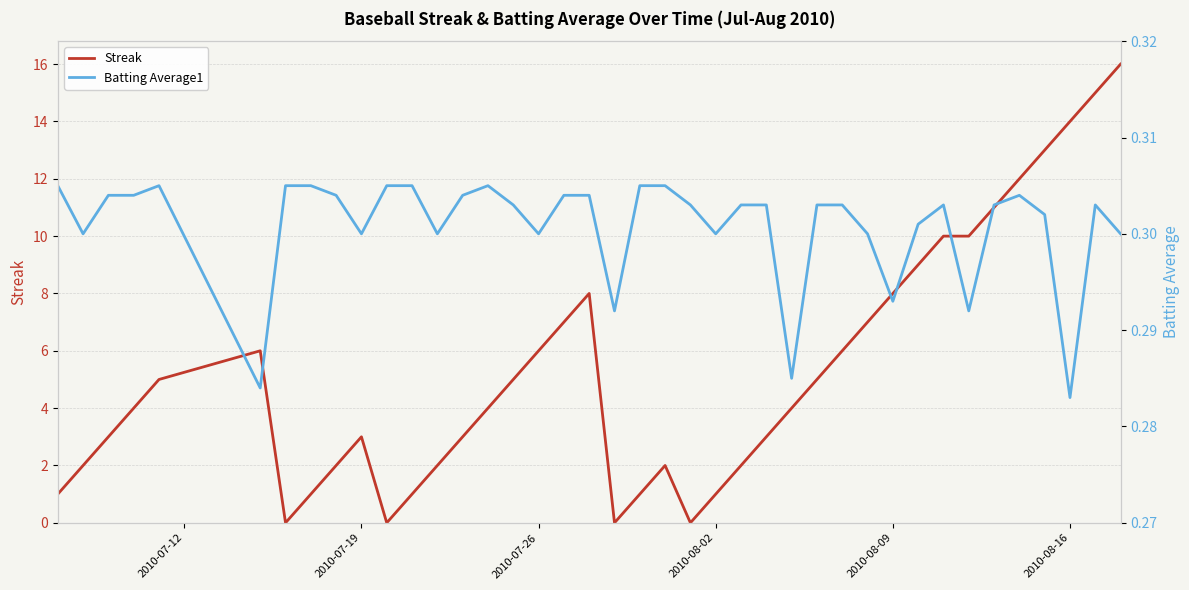

The Batting Average1 series shows 0.4 at 2010-07-19. True or false?

False